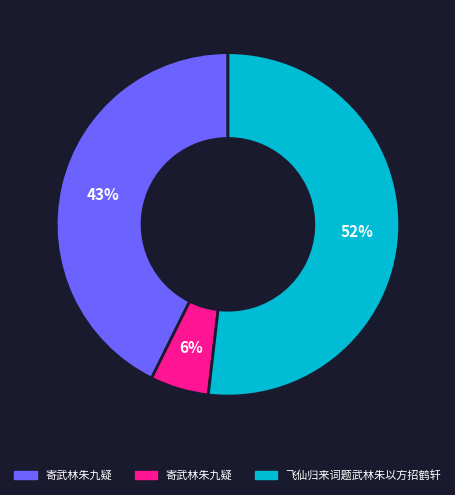

How many slices are in this pie chart?

3